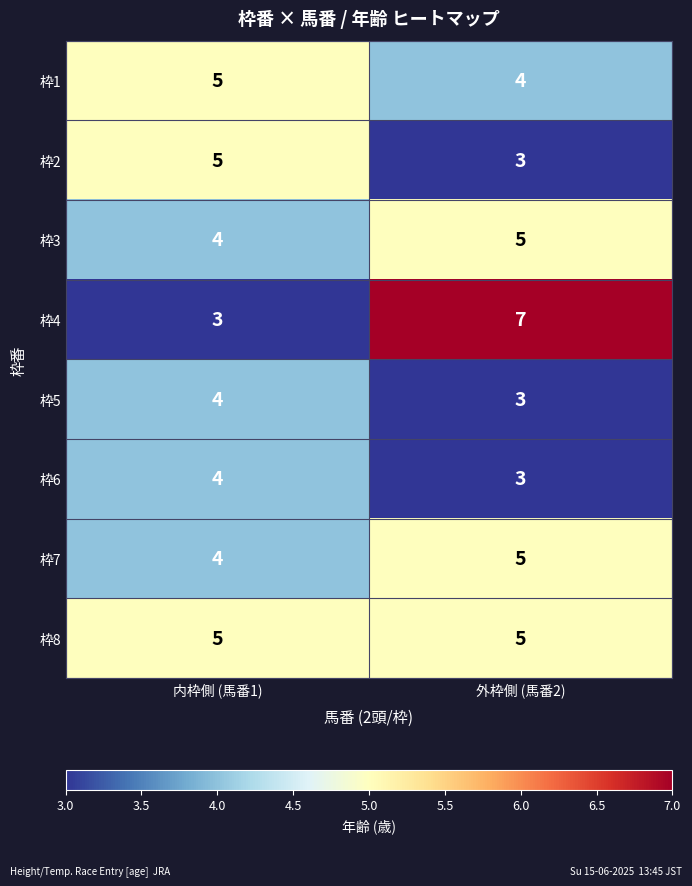

How many data points does each series have?

2